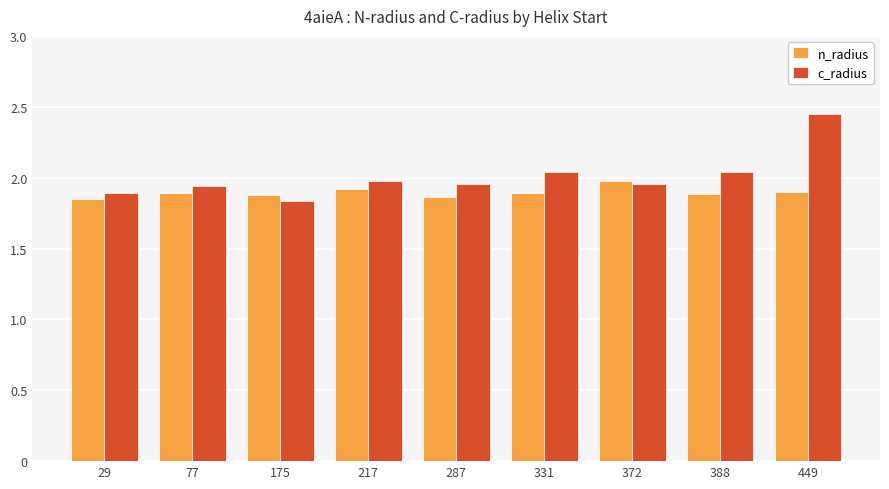

Which series changed the most between 175 and 388?

c_radius